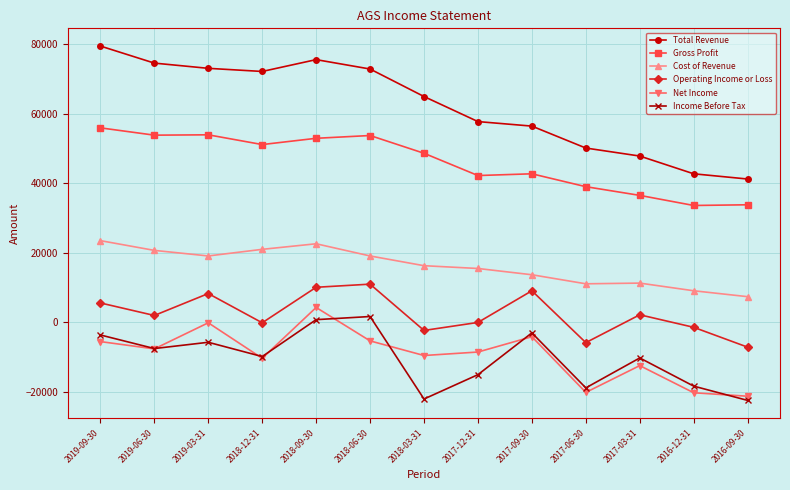

Which series has the largest total across all categories?

Total Revenue